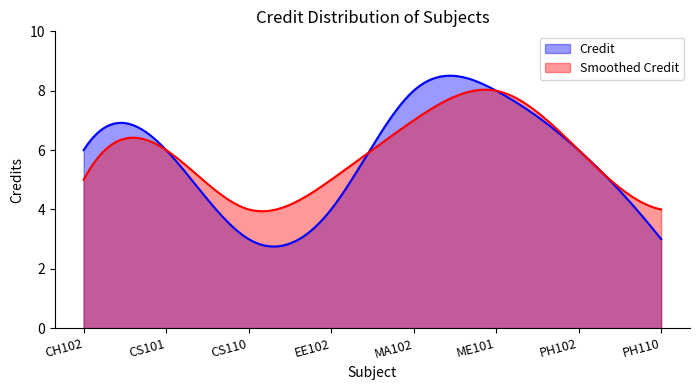

Is the value of Credit at MA102 greater than the value of Smoothed_Credit at CS101?

Yes